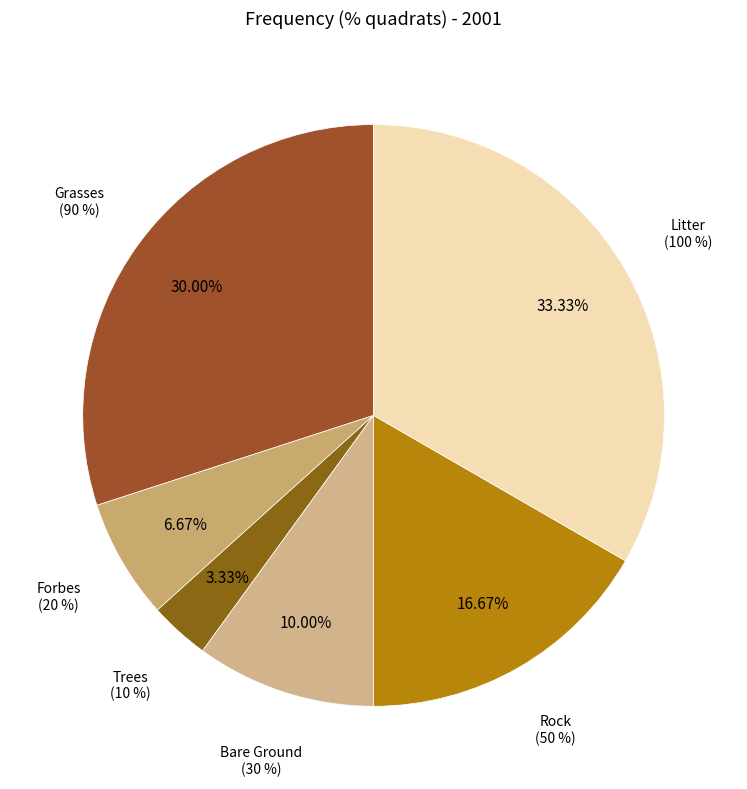

Count the number of slices in the pie.

8